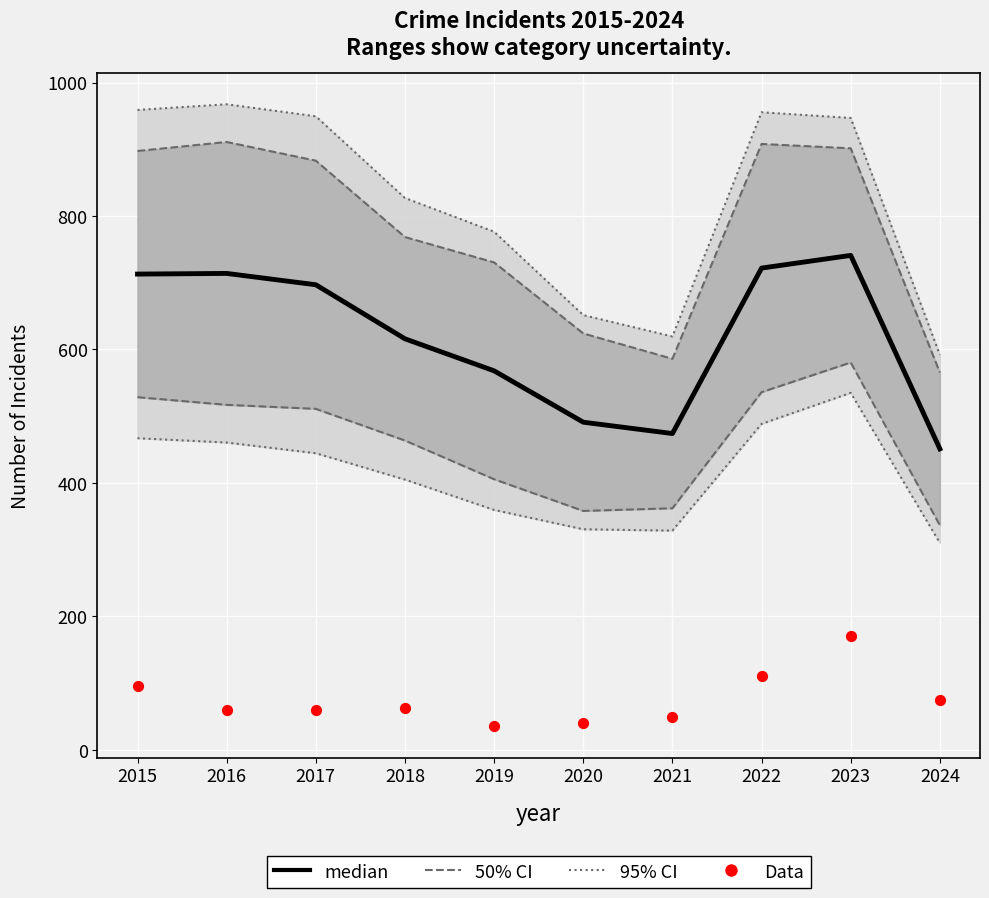

At which category is the sum across all series the highest?

2023